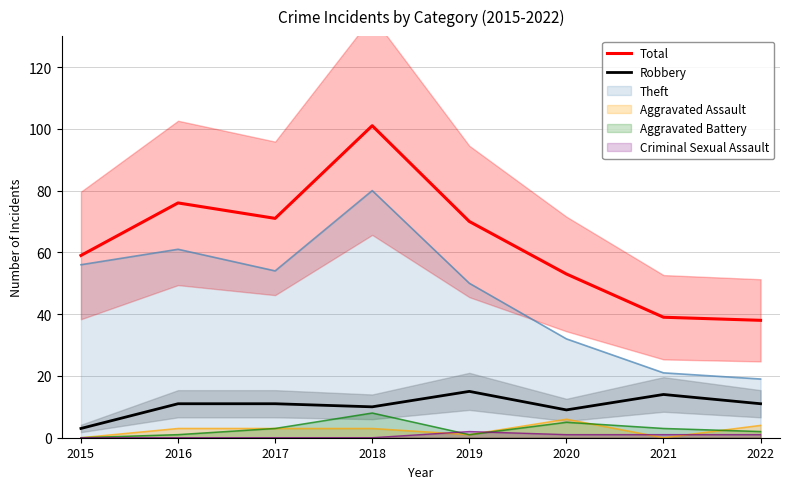

True or false: Robbery and Total intersect in this chart.

False